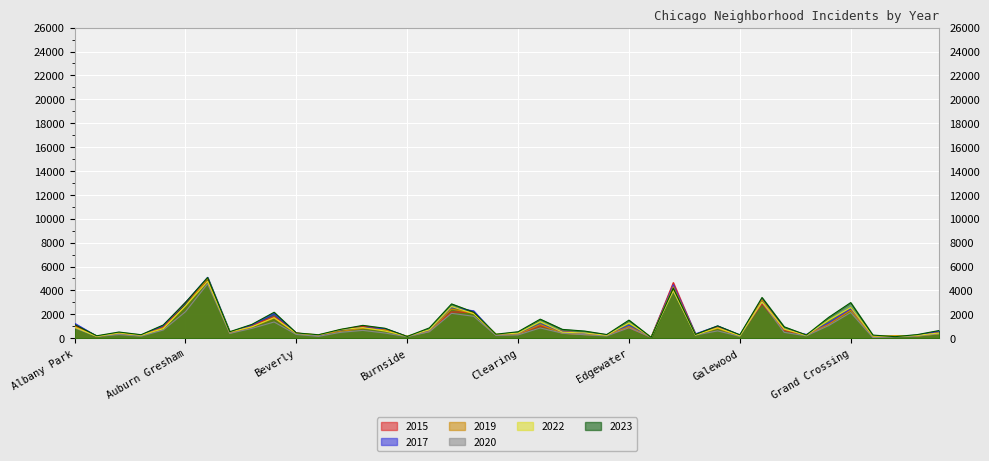

At which label does 2015 reach its minimum?

Edison Park